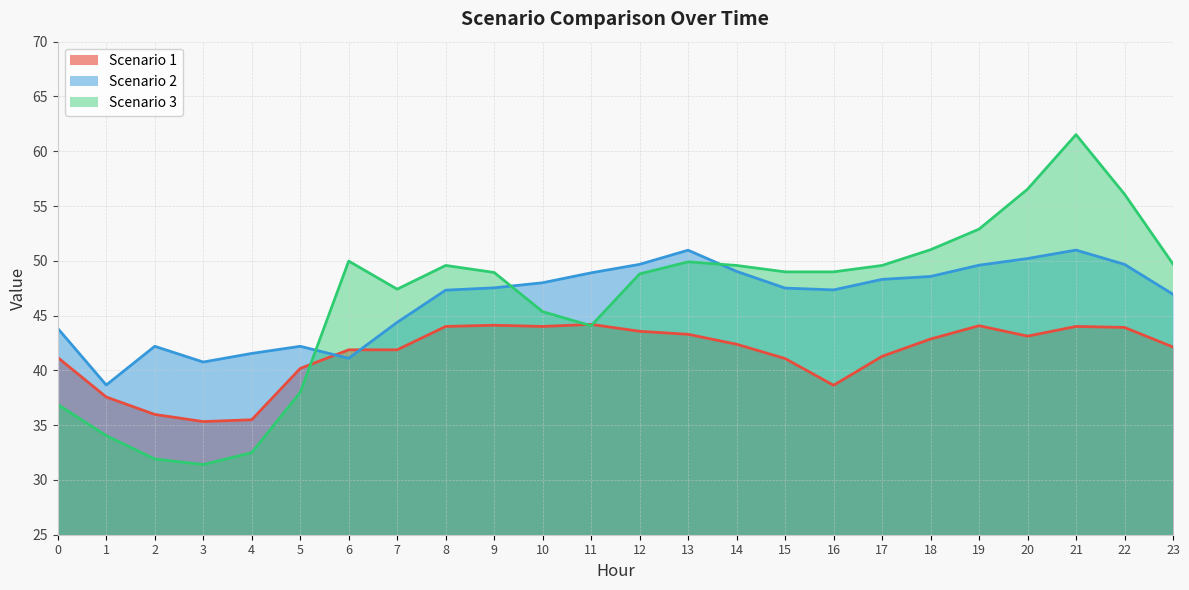

Reading left to right, what are all the values shown in this chart?

Scenario 1: 41.2	37.6	36.0	35.3	35.5	40.2	41.9	41.9	44.0	44.1	44.0	44.2	43.6	43.3	42.4	41.1	38.6	41.3	42.9	44.1	43.1	44.0	43.9	42.1
Scenario 2: 43.8	38.7	42.2	40.8	41.5	42.2	41.1	44.4	47.3	47.5	48.0	48.9	49.7	51.0	49.0	47.5	47.3	48.3	48.6	49.6	50.2	51.0	49.7	46.9
Scenario 3: 36.9	34.0	31.9	31.4	32.5	38.0	50.0	47.4	49.6	48.9	45.4	44.1	48.8	49.9	49.6	49.0	49.0	49.6	51.0	52.9	56.5	61.5	56.1	49.7